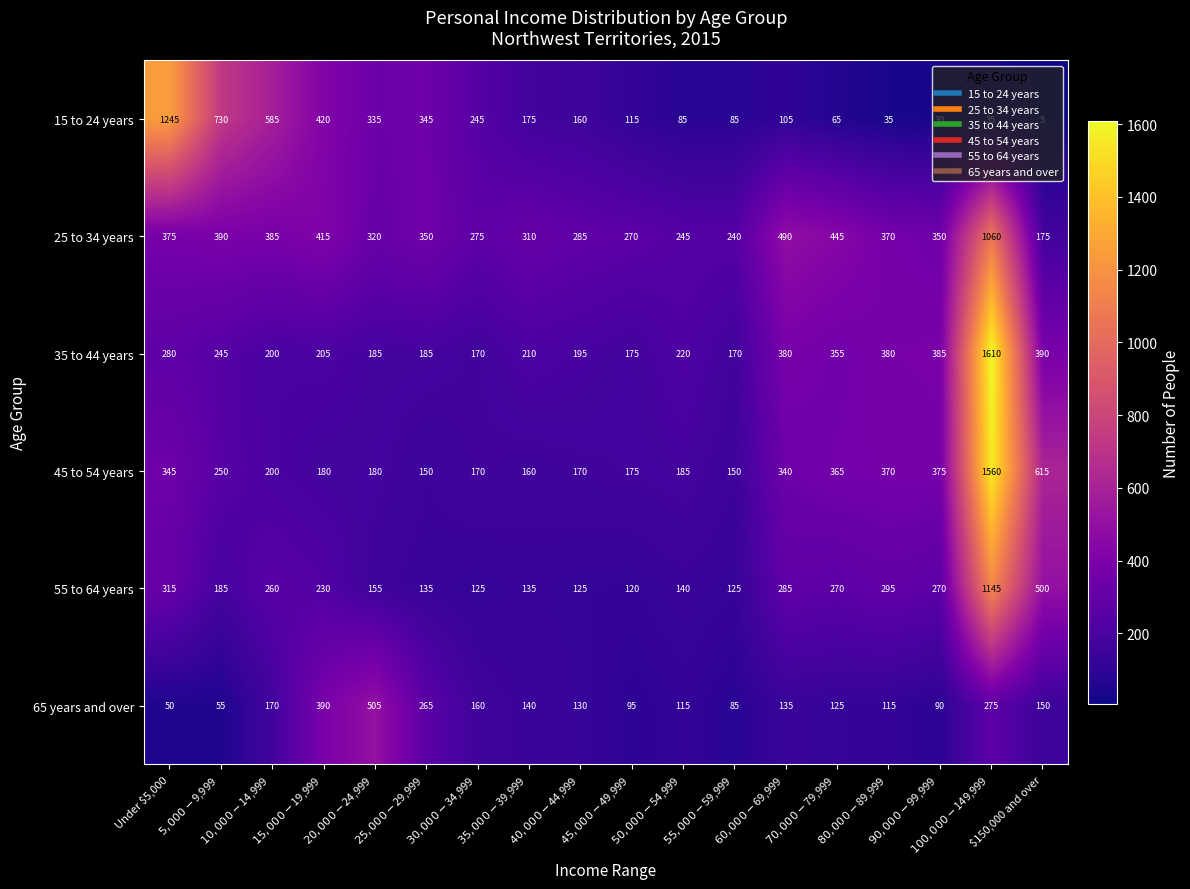

At which label does 45 to 54 years first exceed 200?

Under $5,000